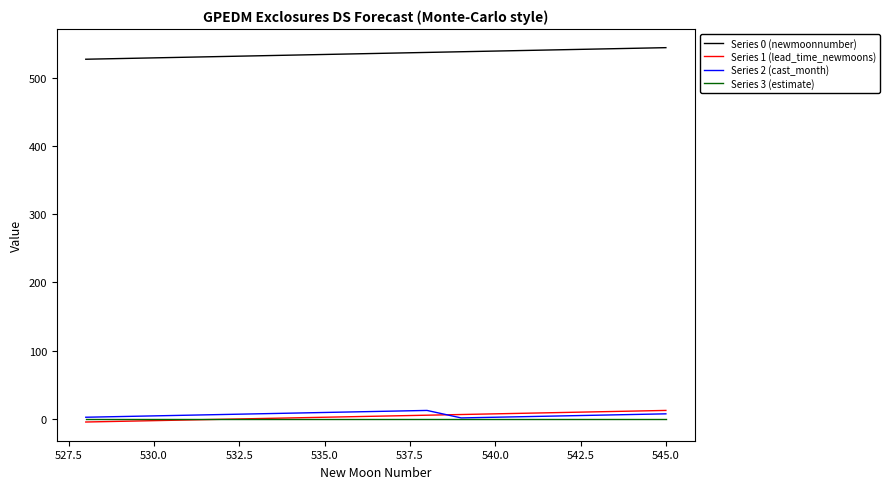

Which series has the largest total across all categories?

Series 0 (newmoonnumber)